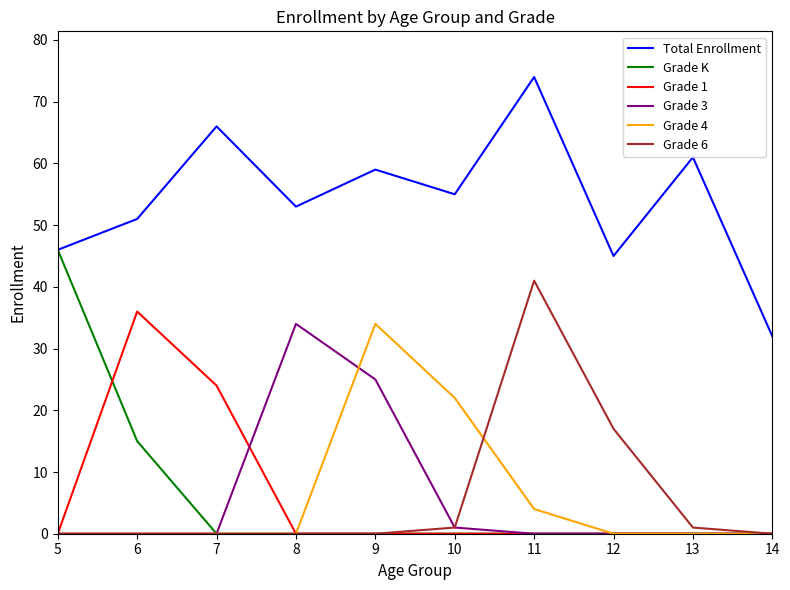

The value of Grade 4 at 7 is 0. True or false?

True